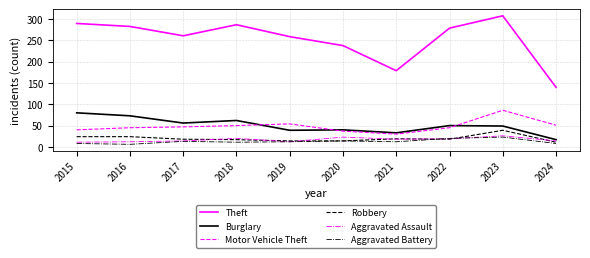

Does the chart have visible grid lines?

Yes